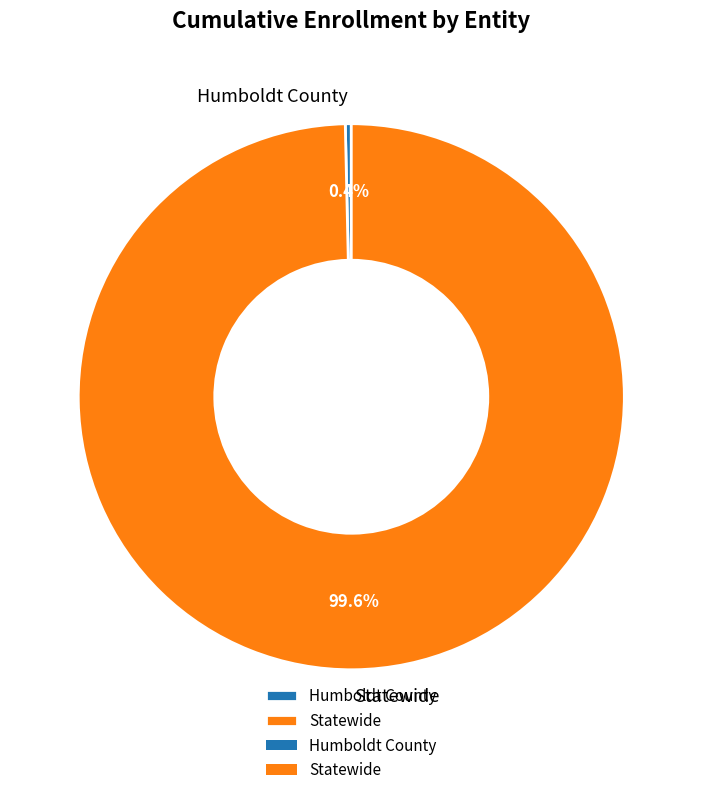

Is there a majority slice in this chart?

Yes